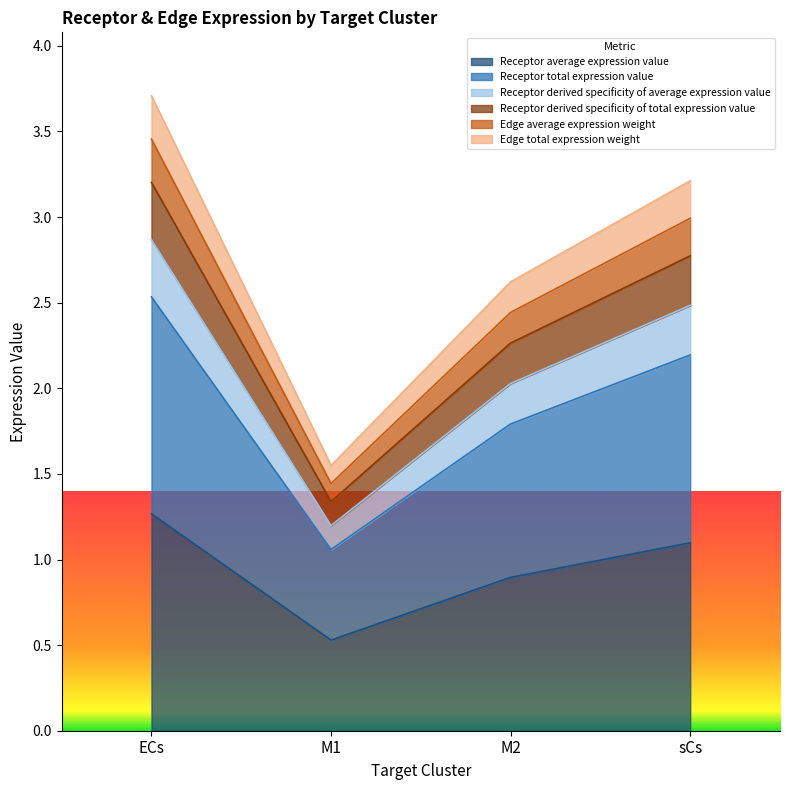

True or false: Edge total expression weight and Receptor derived specificity of total expression value intersect in this chart.

False